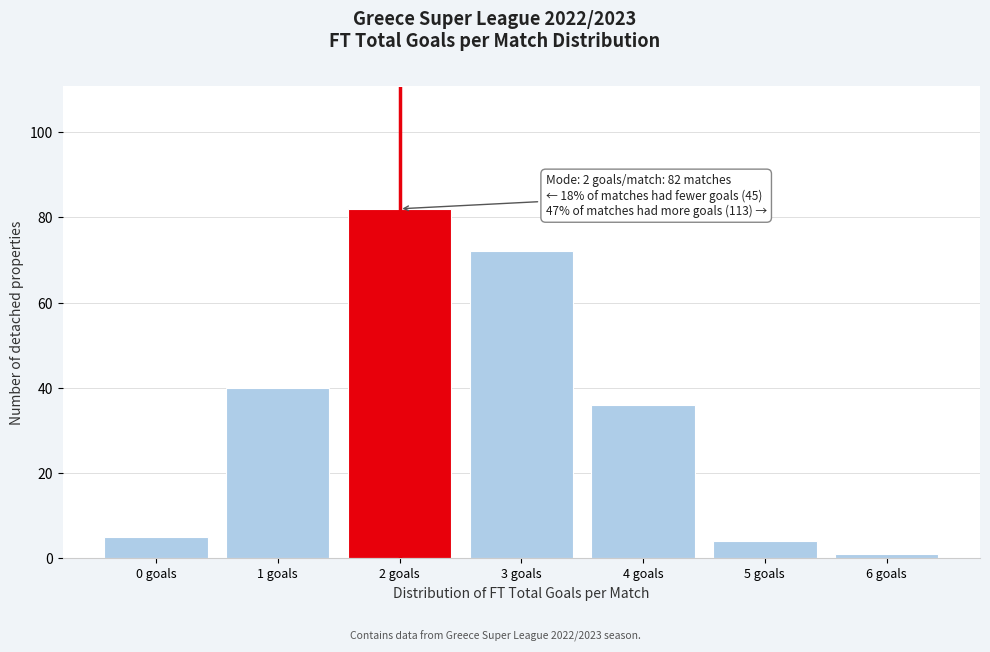

Which range on the x-axis has the tallest bar?

1.5 to 2.5